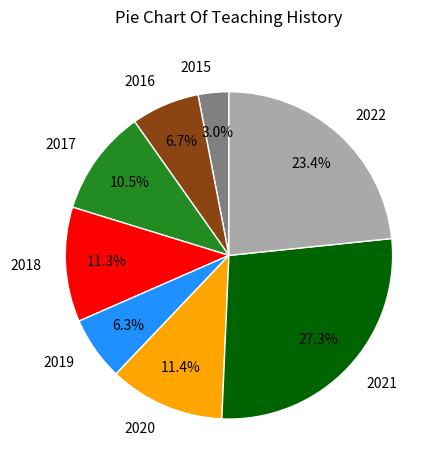

To the nearest percent, what percentage of the pie is 2015?

3%